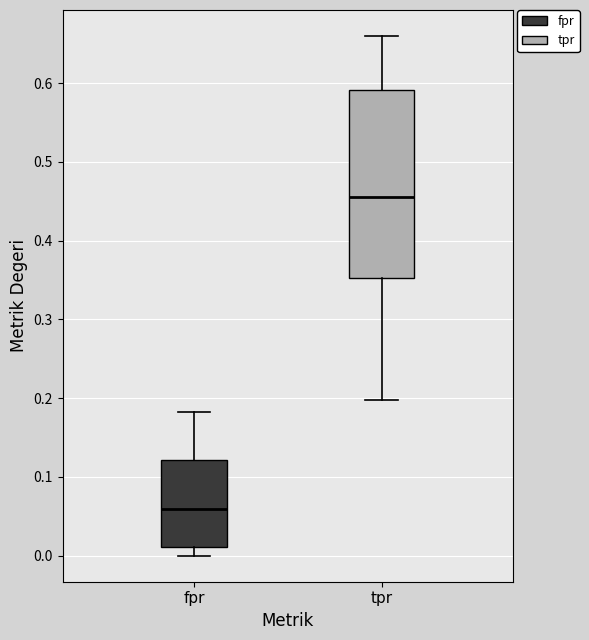

Reading left to right, read every box against the y-axis: the position of its median line, the range the box covers, and the ends of its whiskers. The values are not printed on the chart, so give them approximately, as read against the axis.

fpr: median 0.06, box 0.01 to 0.12, whiskers 0.00 to 0.18
tpr: median 0.46, box 0.35 to 0.59, whiskers 0.20 to 0.66